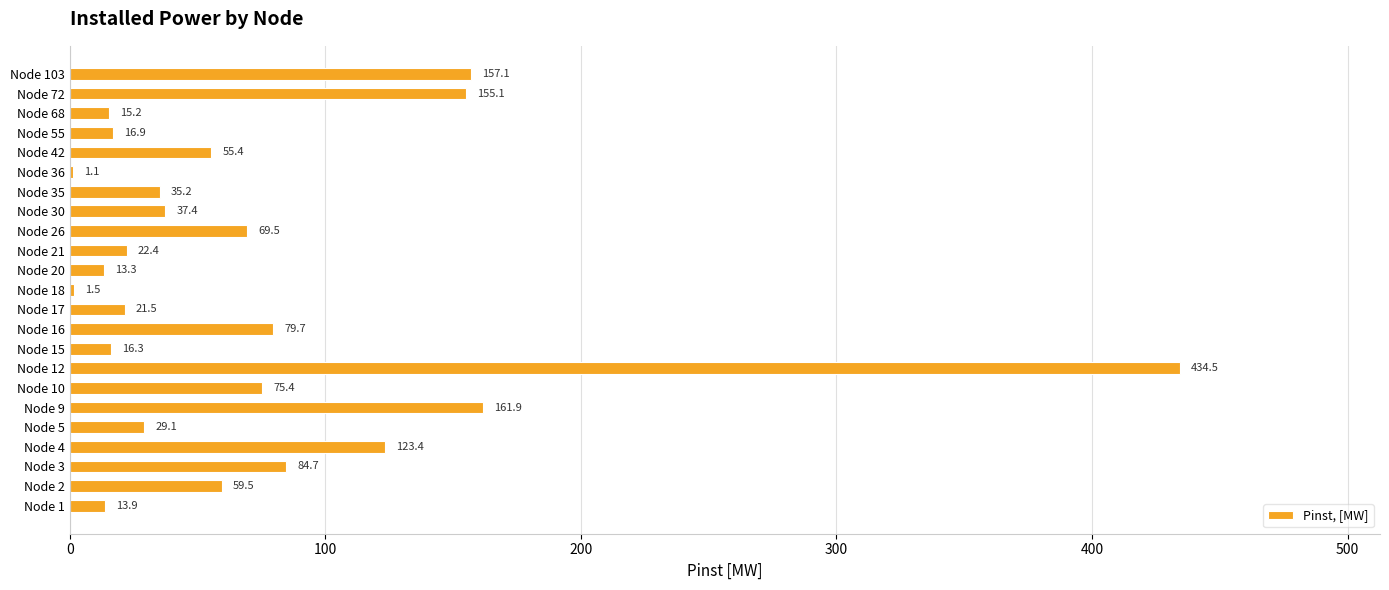

Where is the data nearest to the value 217?

Node 9